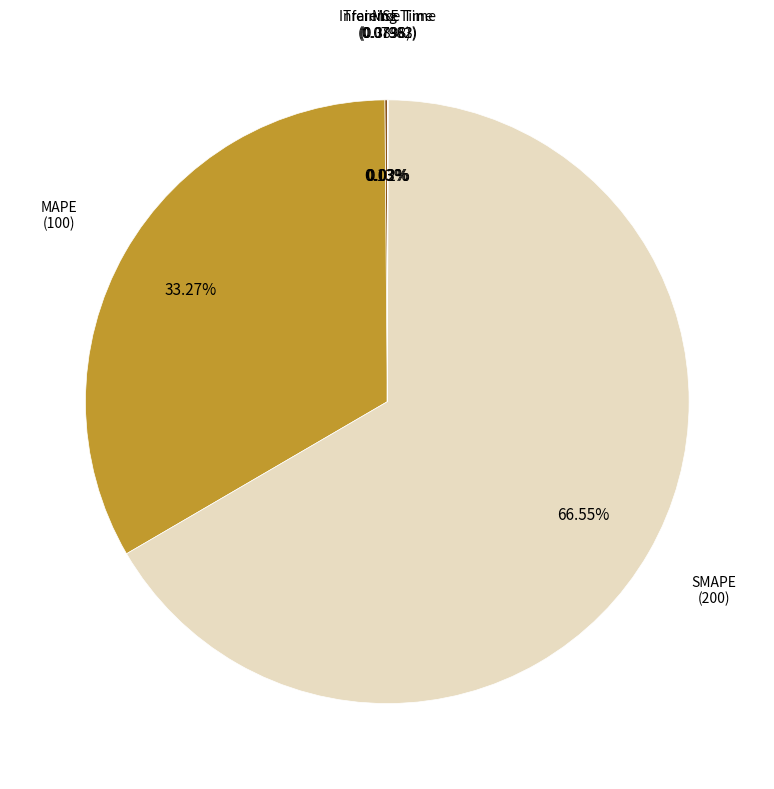

Is there a majority slice in this chart?

Yes